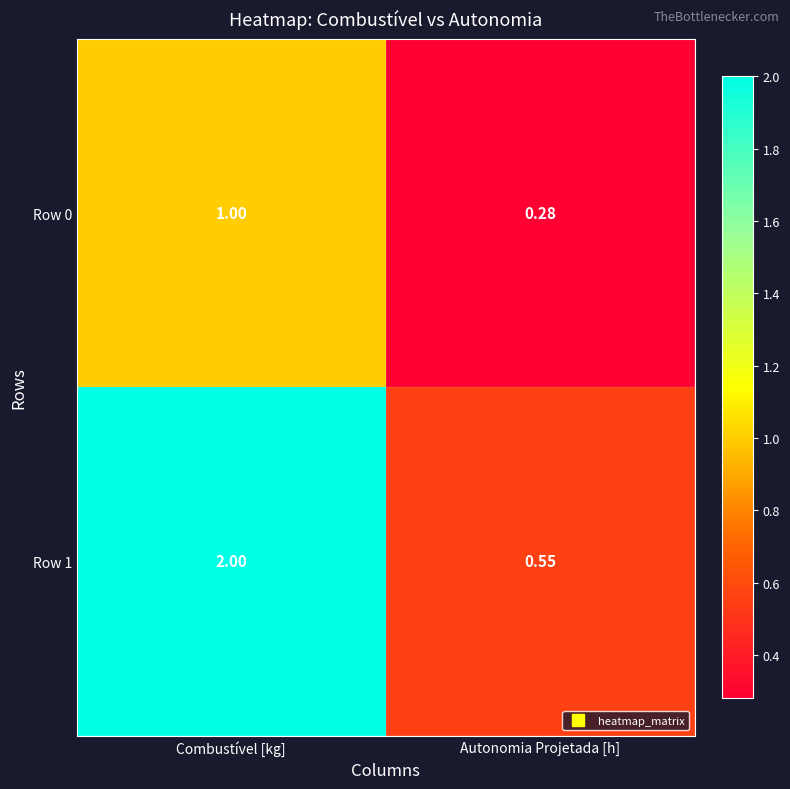

Rank the categories by Row 0 value from lowest to highest.

Autonomia Projetada [h], Combustível [kg]